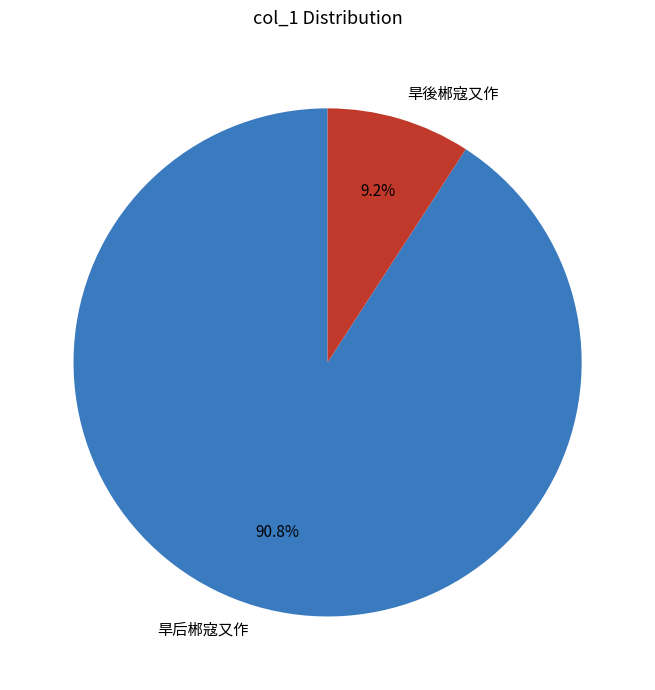

Rank the categories by value from lowest to highest.

旱後郴寇又作, 旱后郴寇又作